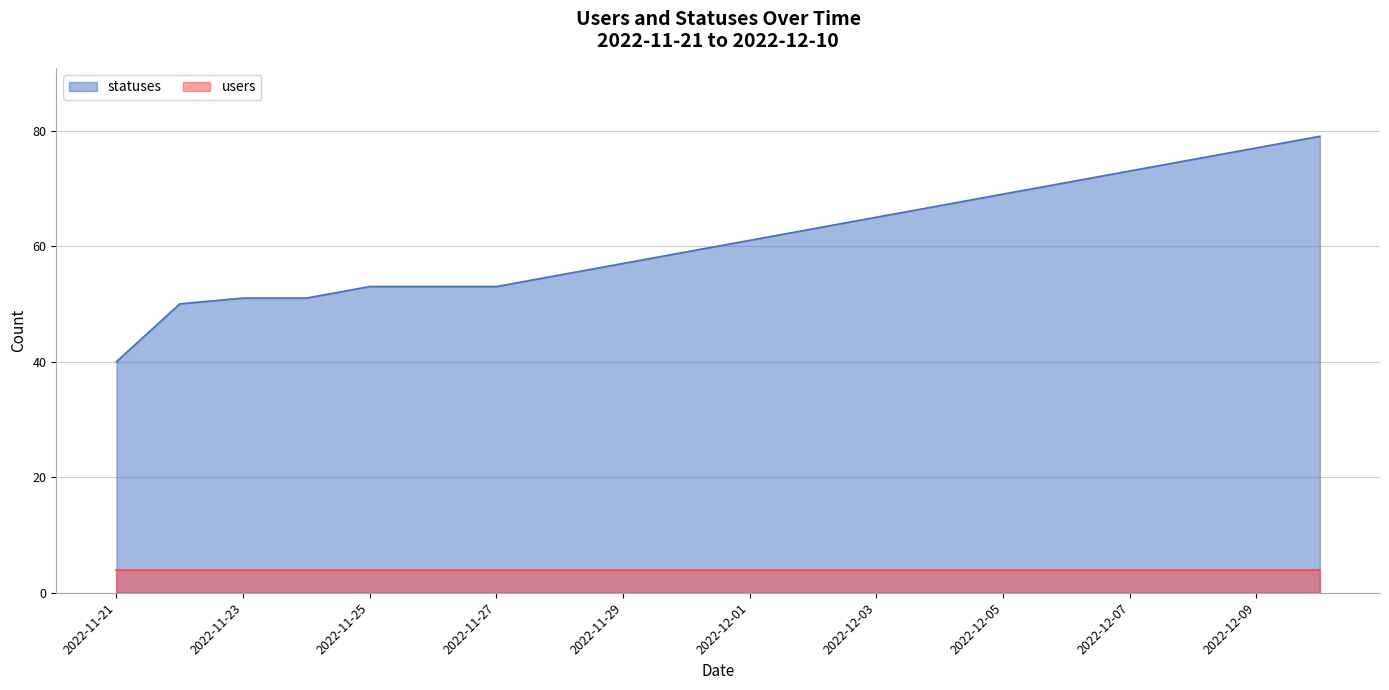

What is the difference between the values at 2022-12-03 and 2022-12-07?

8